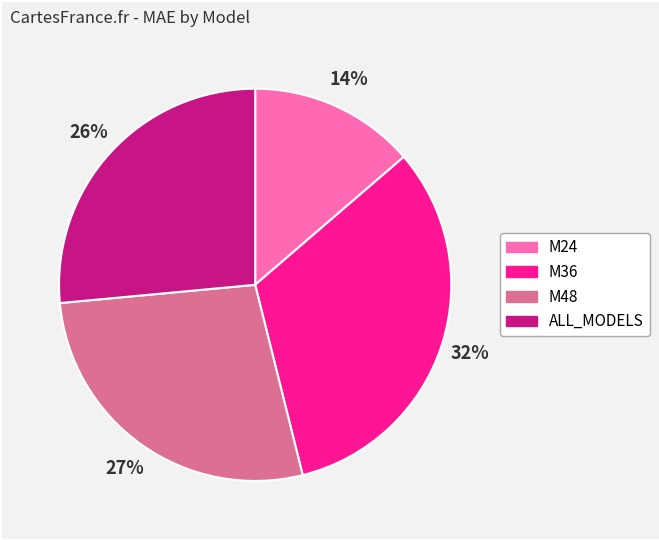

Is it true that M36 is 41% of the pie?

False